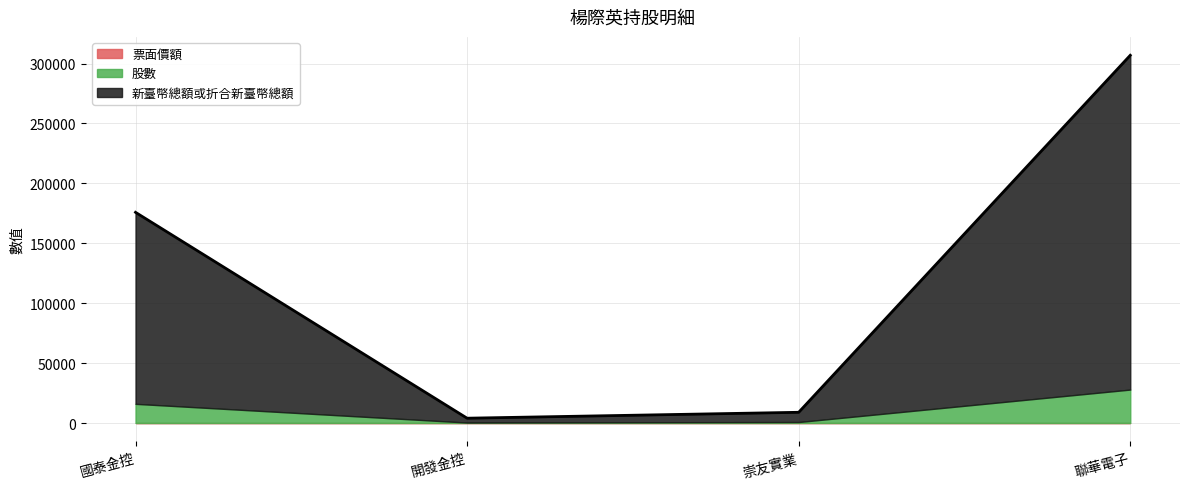

Count the number of data series in this chart.

3